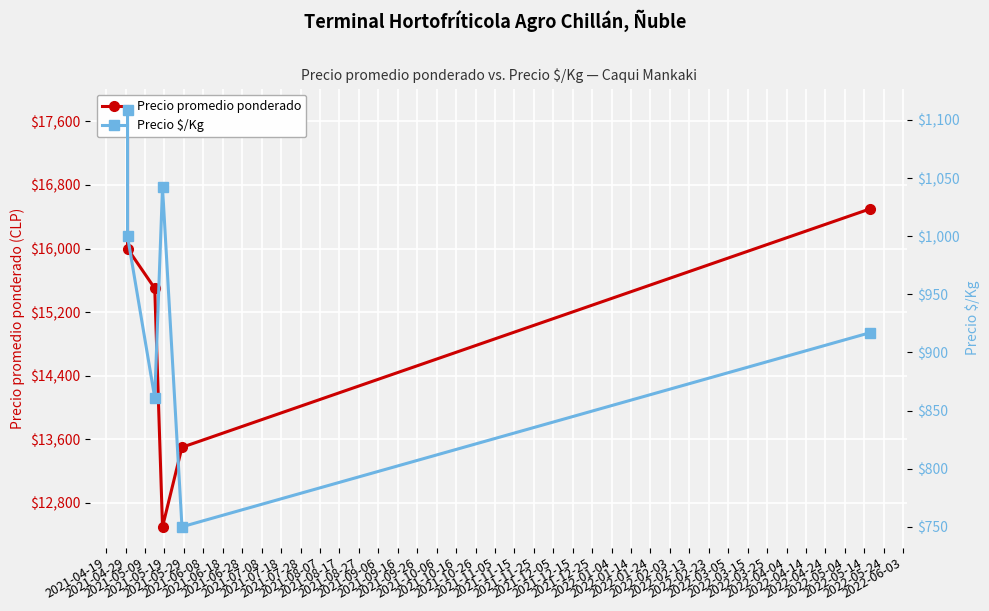

True or false: Precio $/Kg and Precio promedio ponderado intersect in this chart.

False